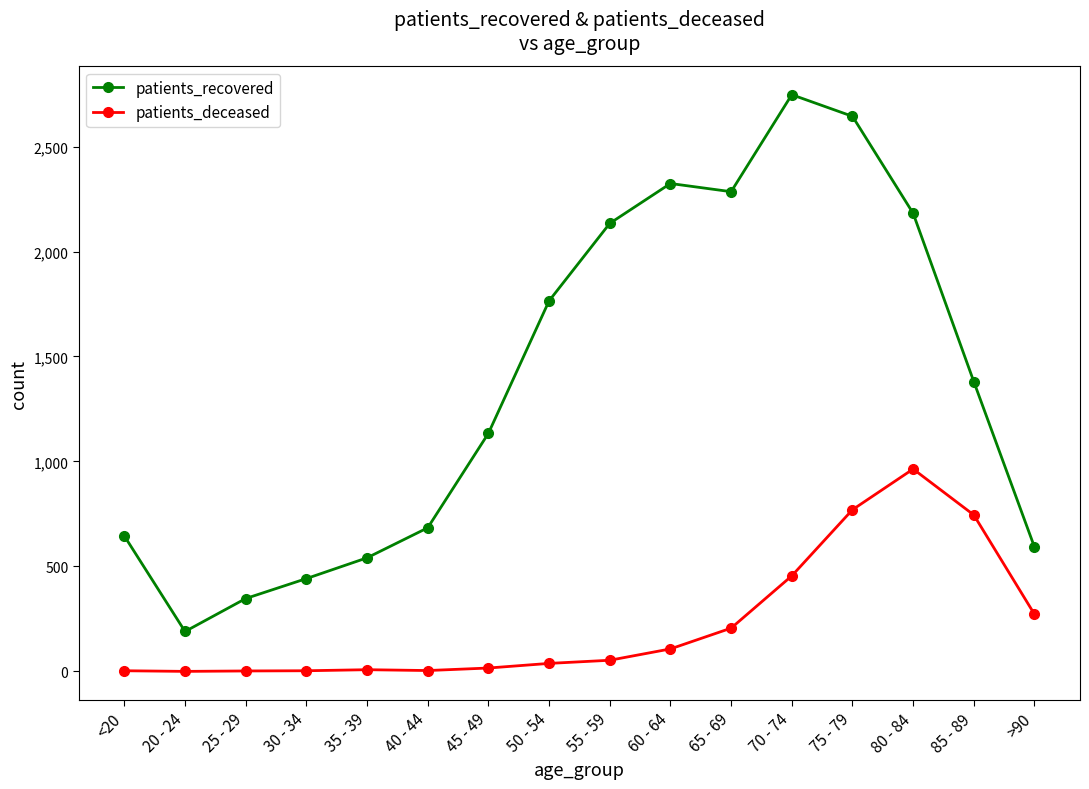

What is the difference between the patients_recovered values at 35 - 39 and 55 - 59?

1593